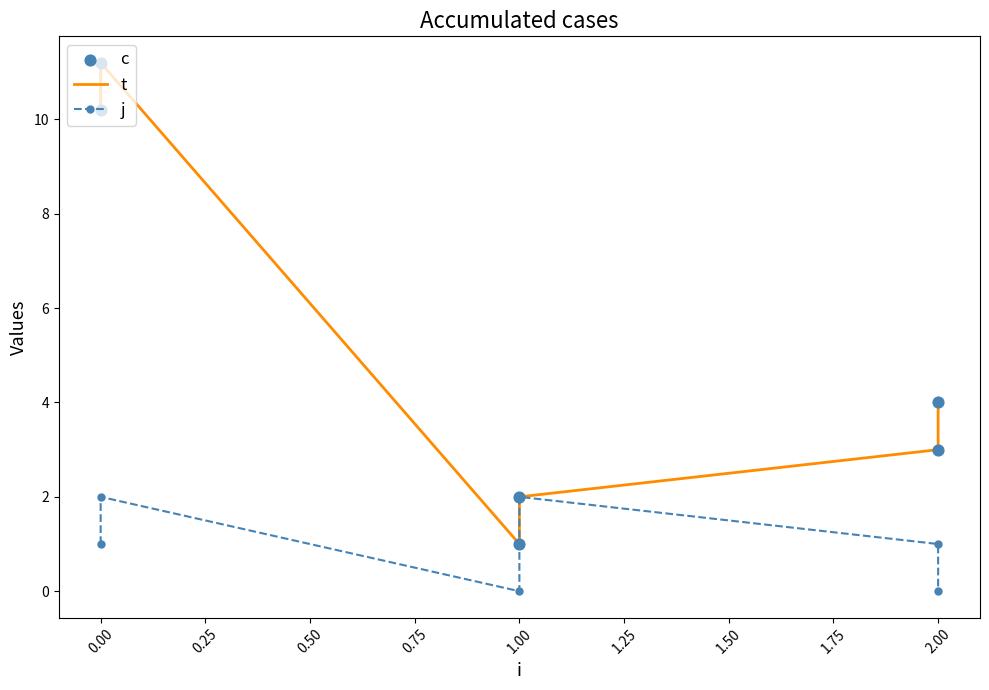

Is the value of c at 2.00 greater than the value of t at 1.00?

Yes